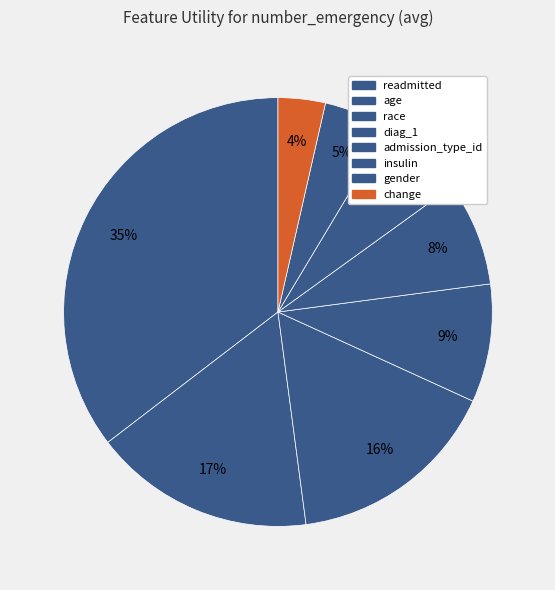

How many segments does this pie chart have?

8